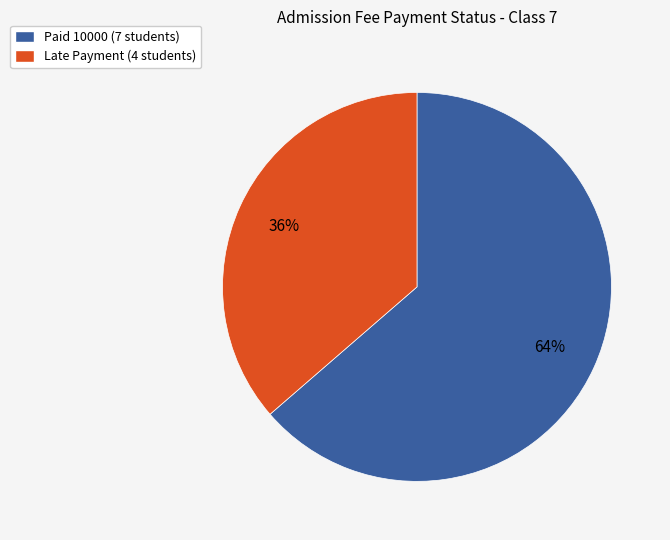

True or false: Late Payment accounts for 36% of the total.

True